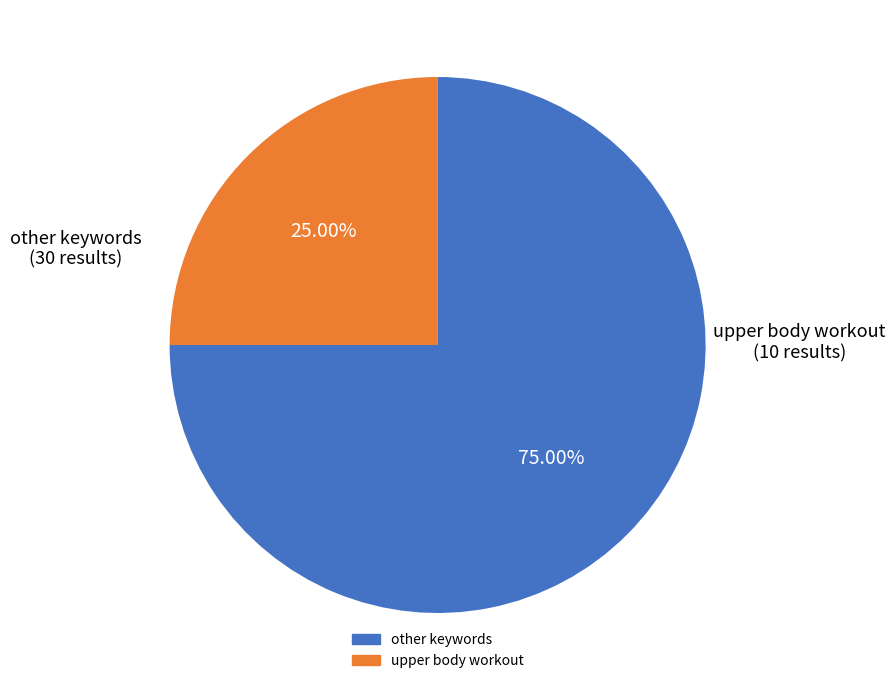

Approximately how many times larger is the value at upper body workout compared to other keywords?

0.3